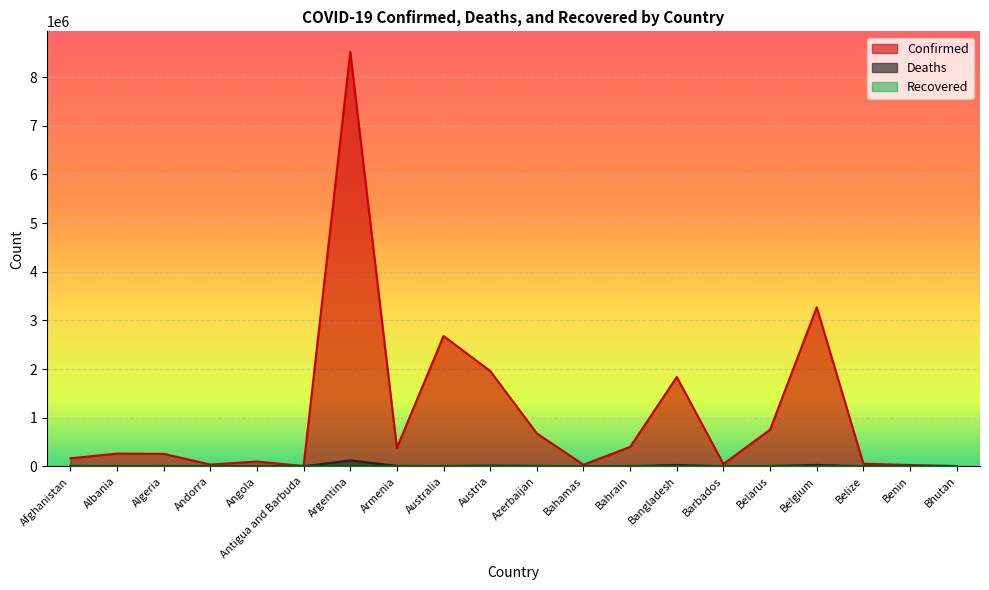

Which label corresponds to the largest value in the chart?

Argentina